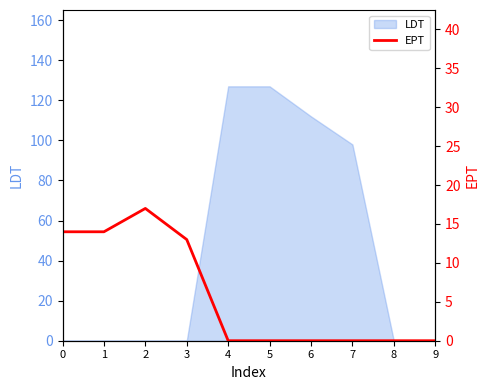

Does the chart have visible grid lines?

No